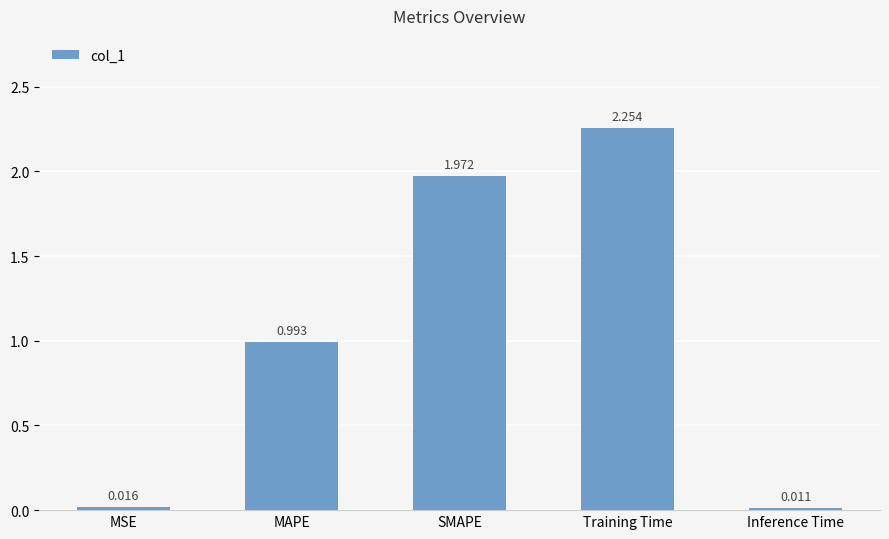

Between Training Time and MAPE, which is larger?

Training Time